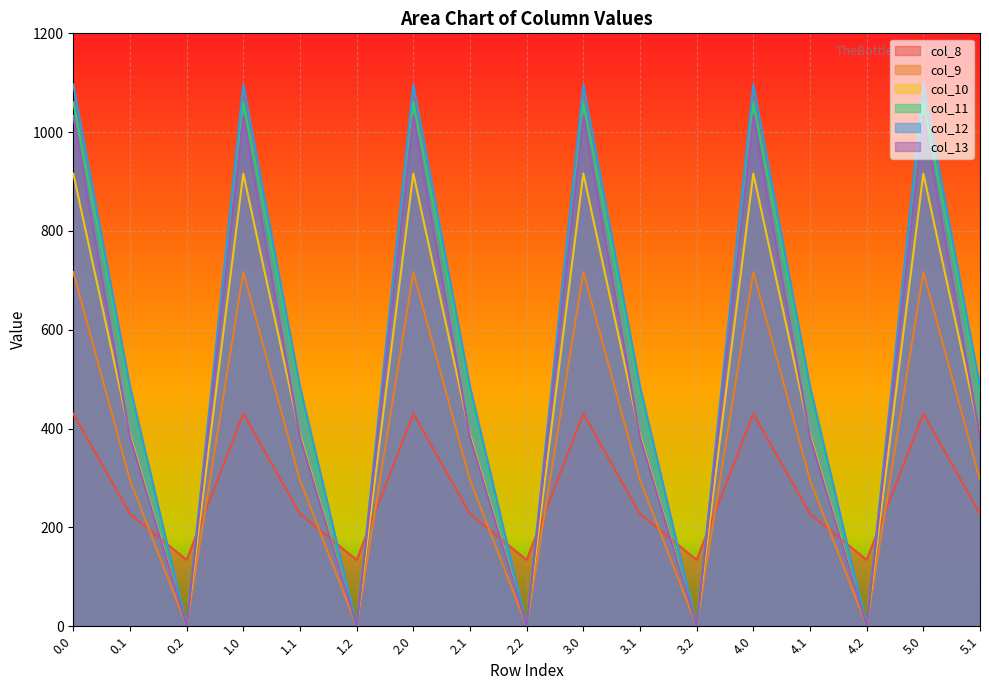

Where do col_8 and col_13 first cross each other?

0.1 and 0.2